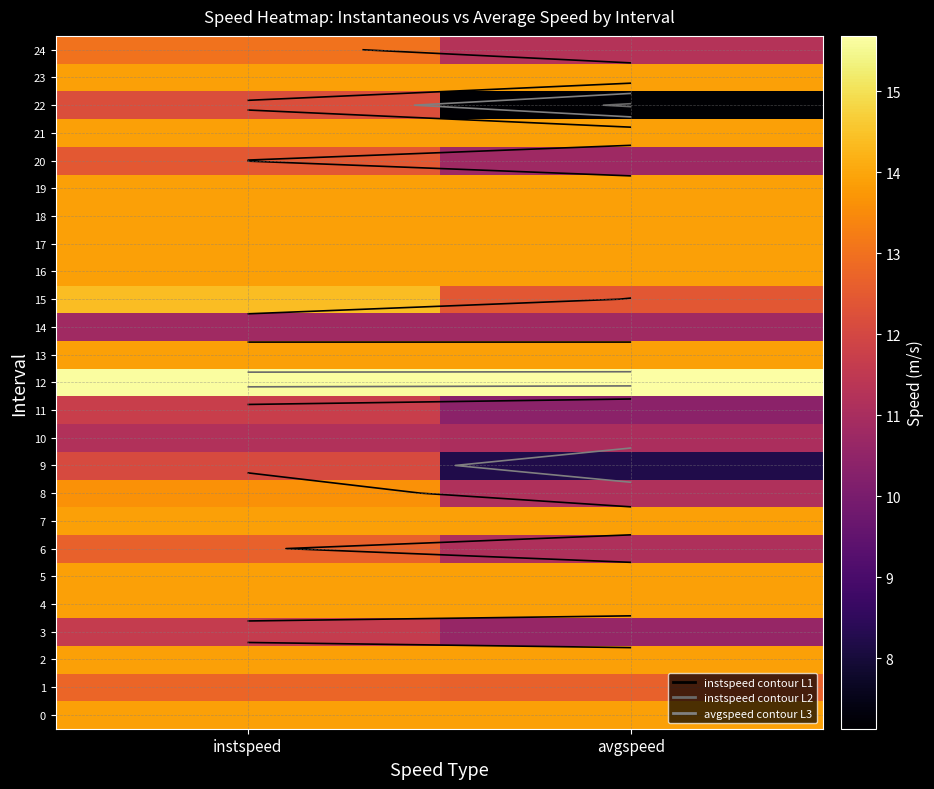

At how many categories does at least one series exceed 15?

2